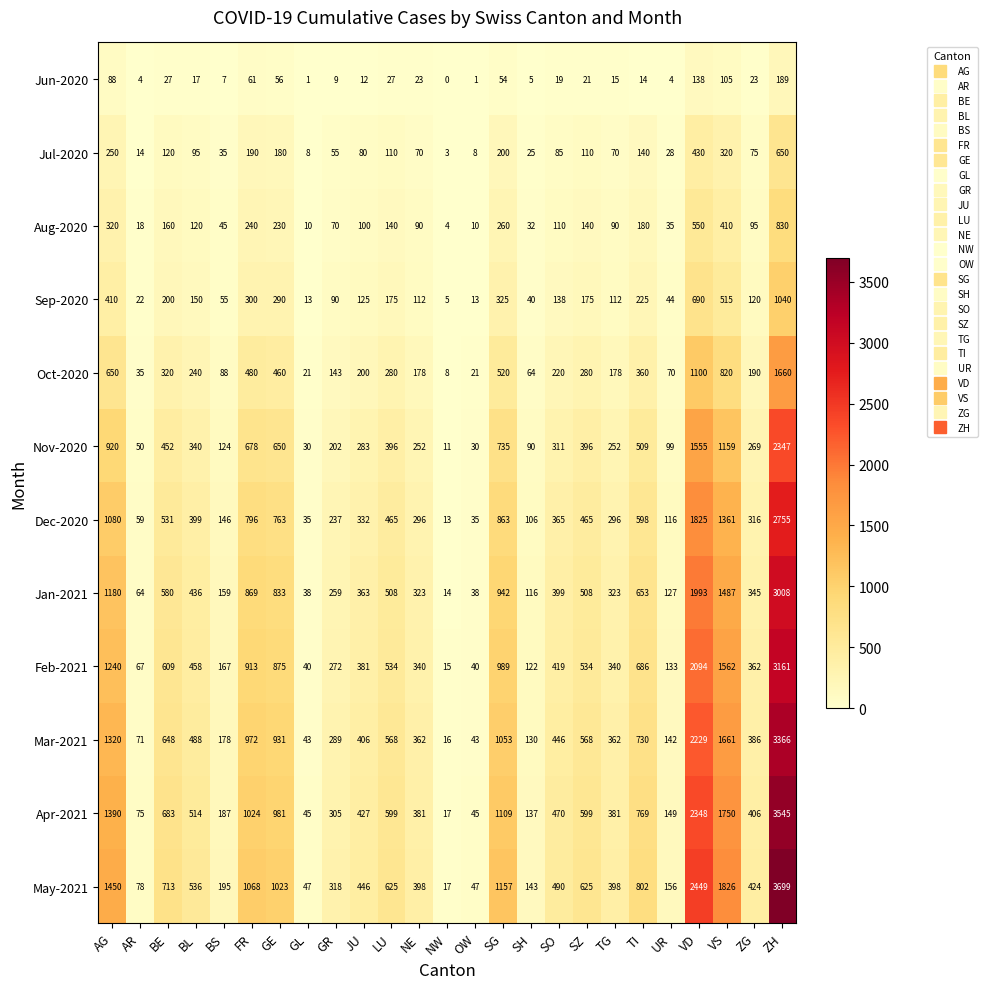

What is the minimum value for Oct-2020?

8